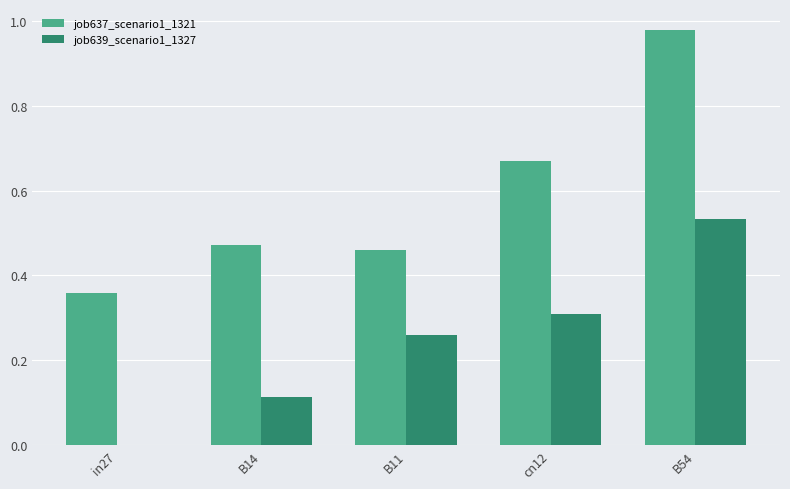

At which category is the sum across all series the highest?

B54